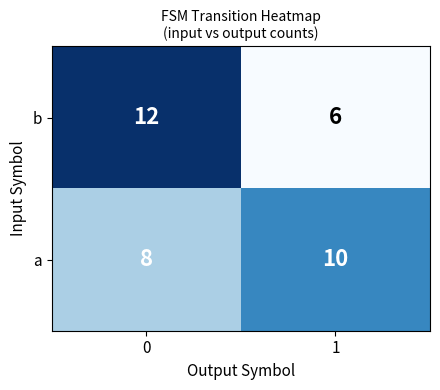

Reading left to right, list all the values displayed in this chart.

b: 12	6
a: 8	10